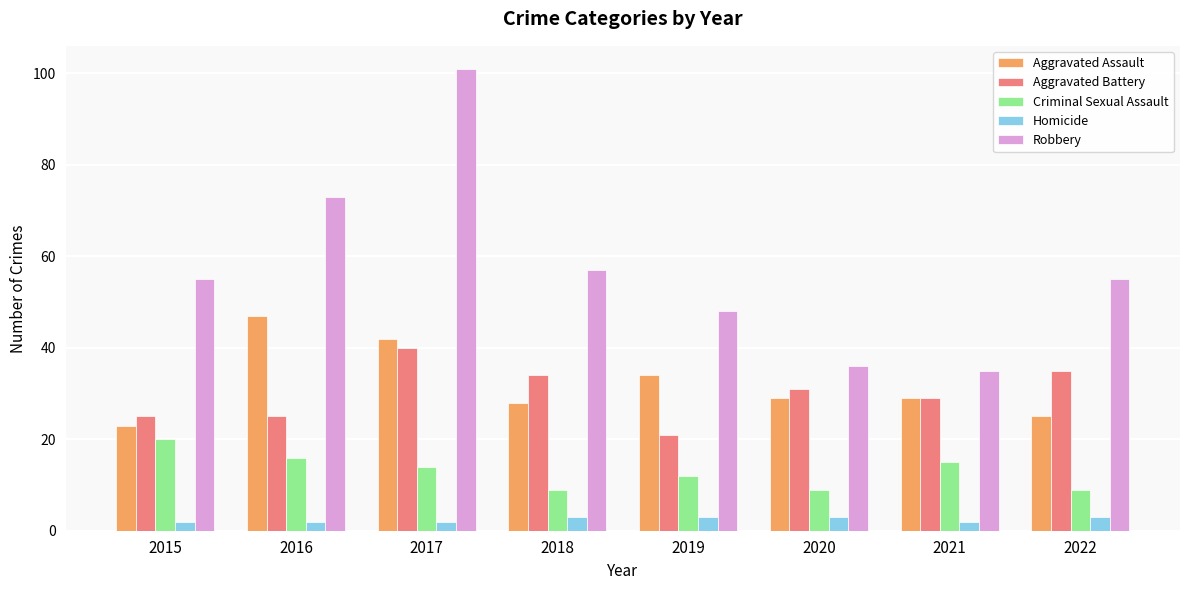

What is the minimum value for Criminal Sexual Assault?

9